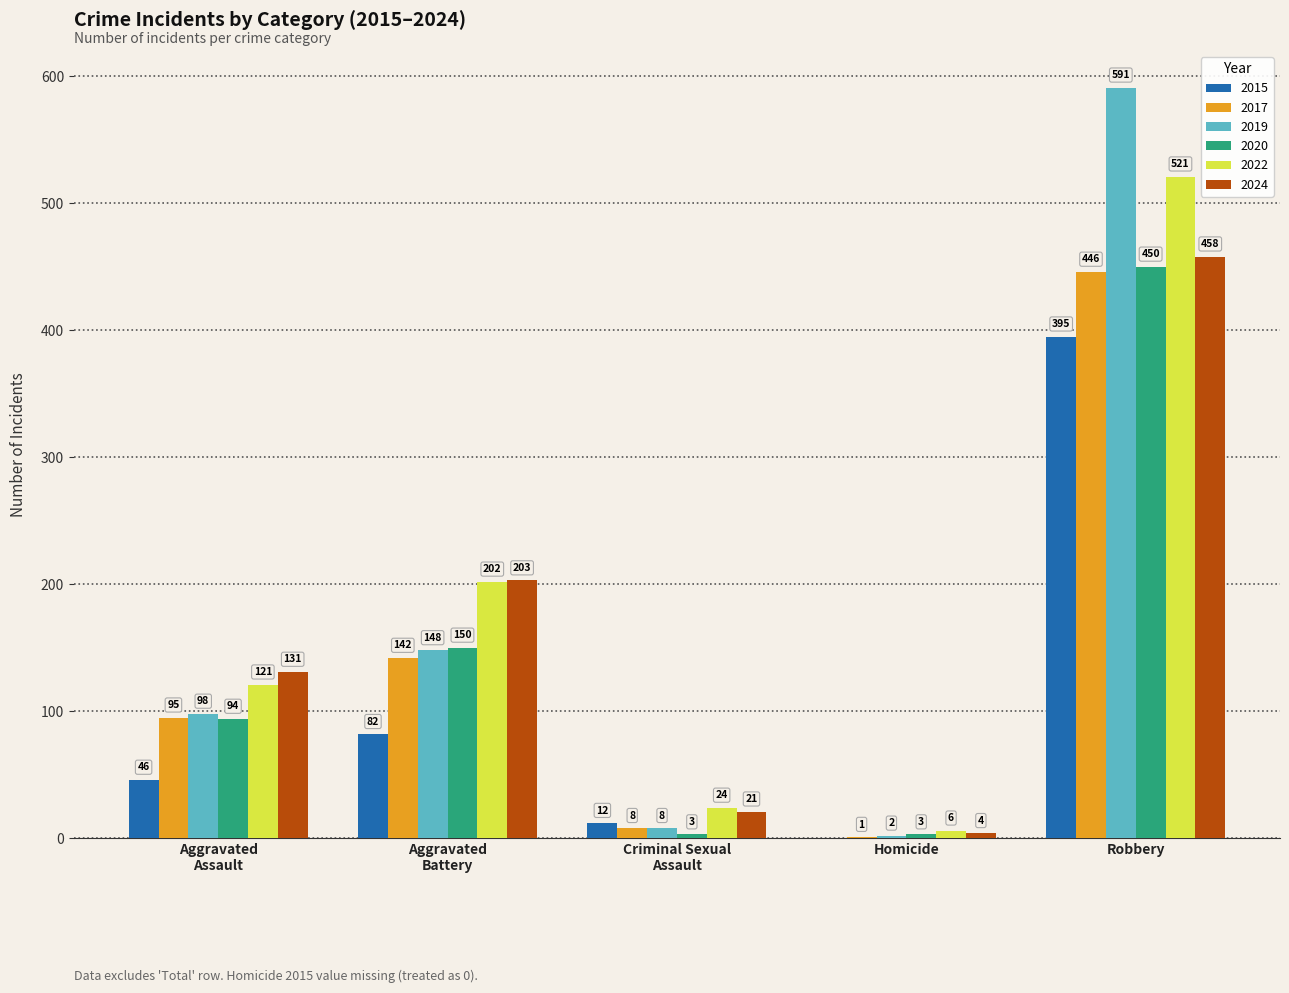

Count the number of categories in the chart.

5